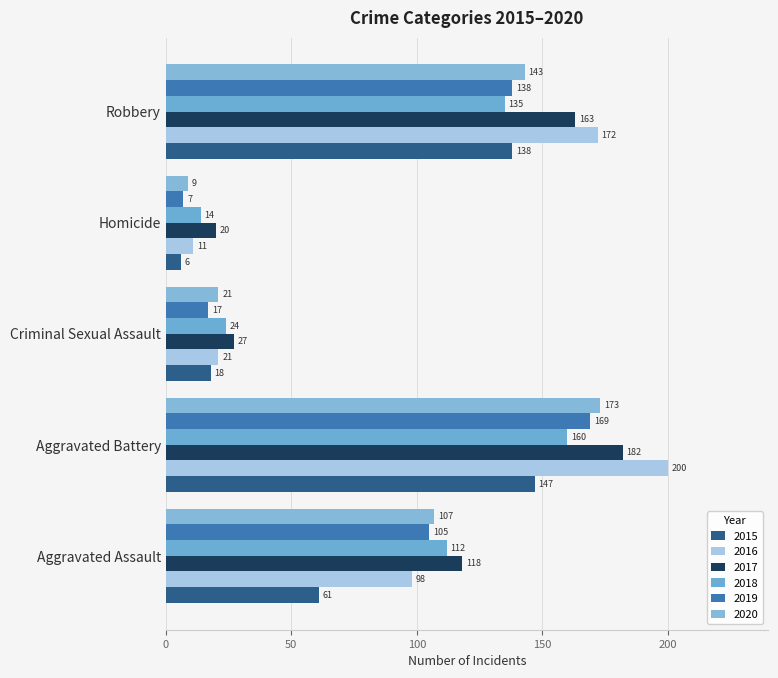

List the labels in order of 2017 value, smallest first.

Homicide, Criminal Sexual Assault, Aggravated Assault, Robbery, Aggravated Battery